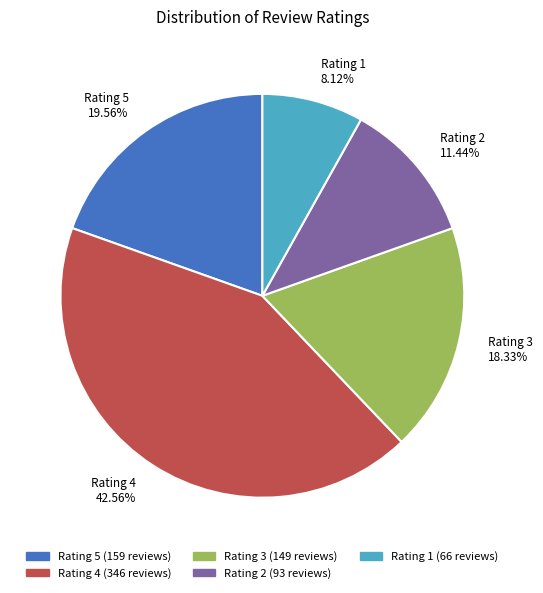

What is the ratio of the value at Rating 2 11.44% to the value at Rating 5 19.56%?

0.6